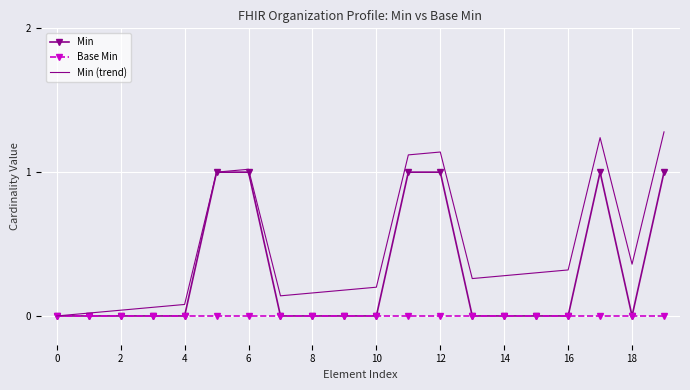

Which series has the largest total across all categories?

Min (trend)